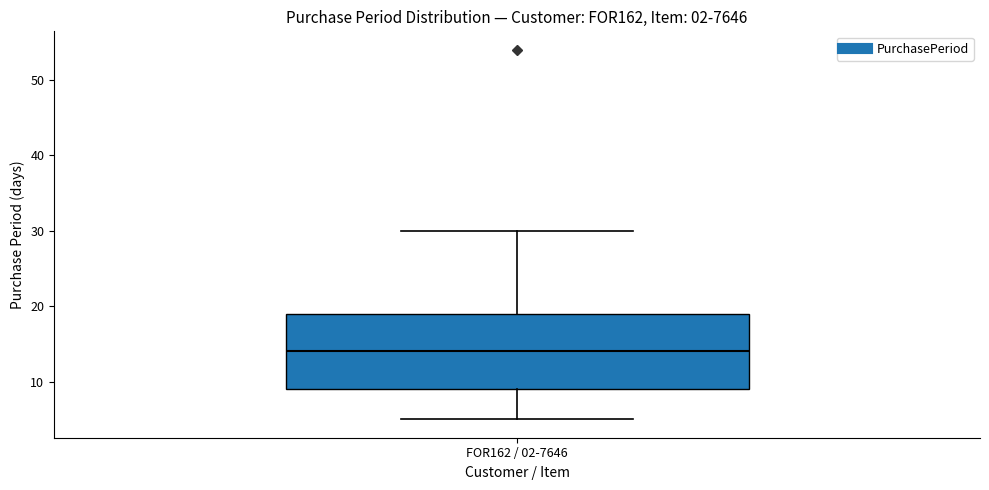

Where does the upper whisker of the box for FOR162 / 02-7646 end on the y-axis? The values are not printed on the chart, so give them approximately, as read against the axis.

30